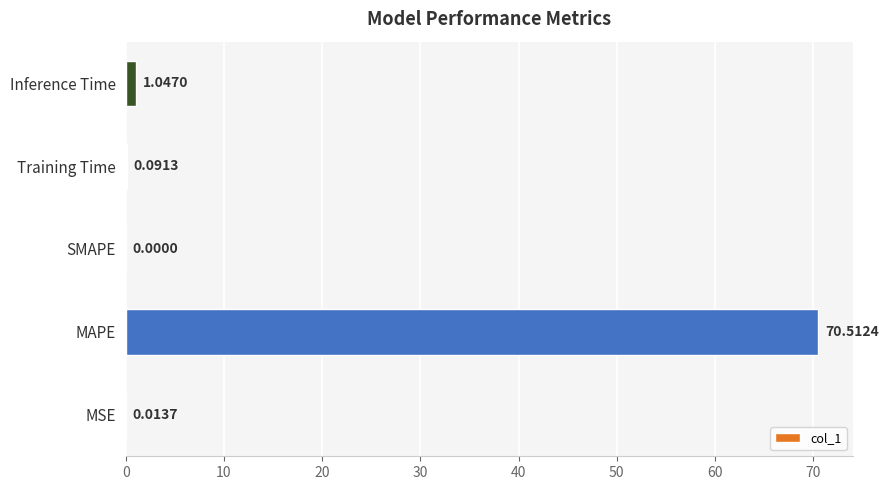

At which category does the chart reach its peak across all series?

MAPE